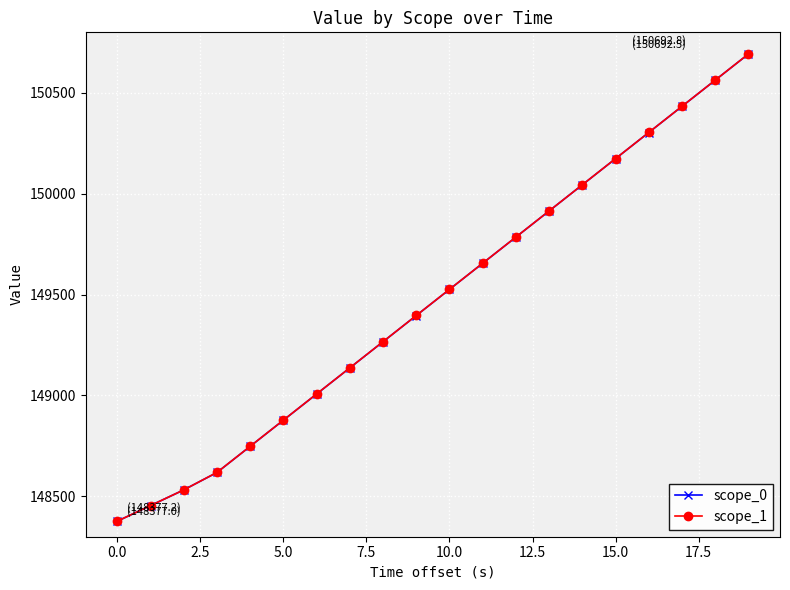

True or false: scope_0 has more than 0 interior local peaks.

False